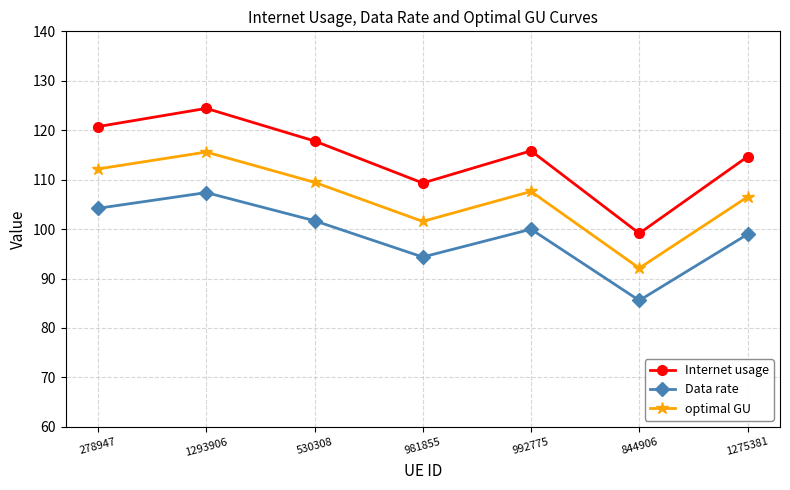

True or false: Data rate and Internet usage cross at least once.

False